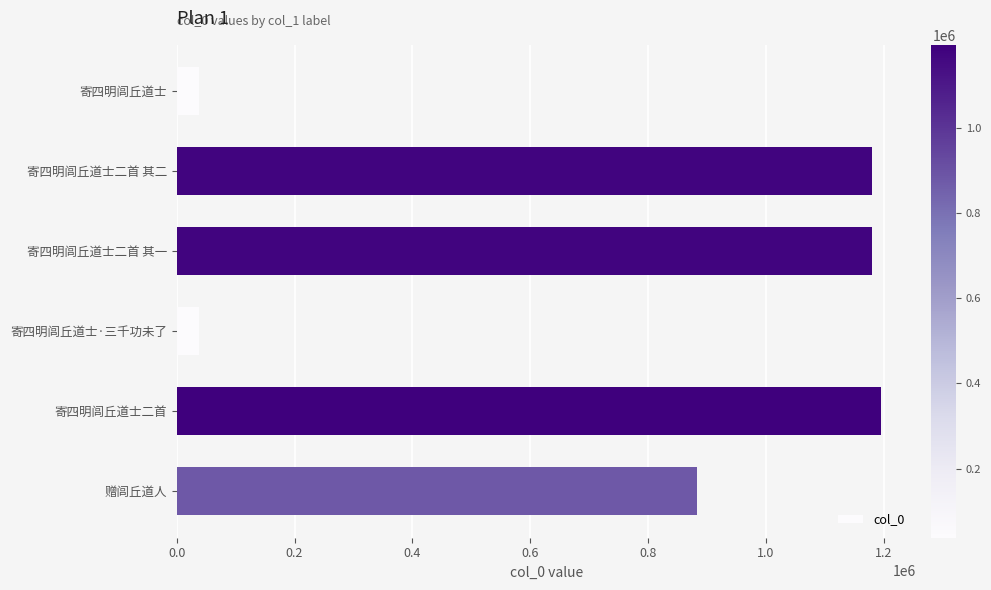

What is the greatest value displayed?

1194995